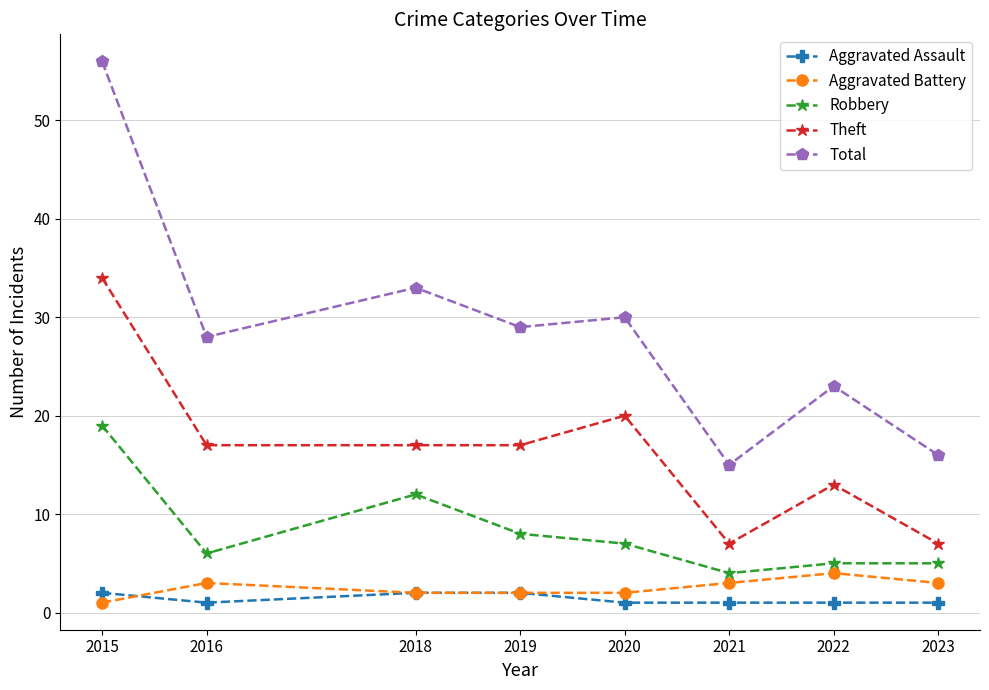

What is the highest value of the Robbery series?

19